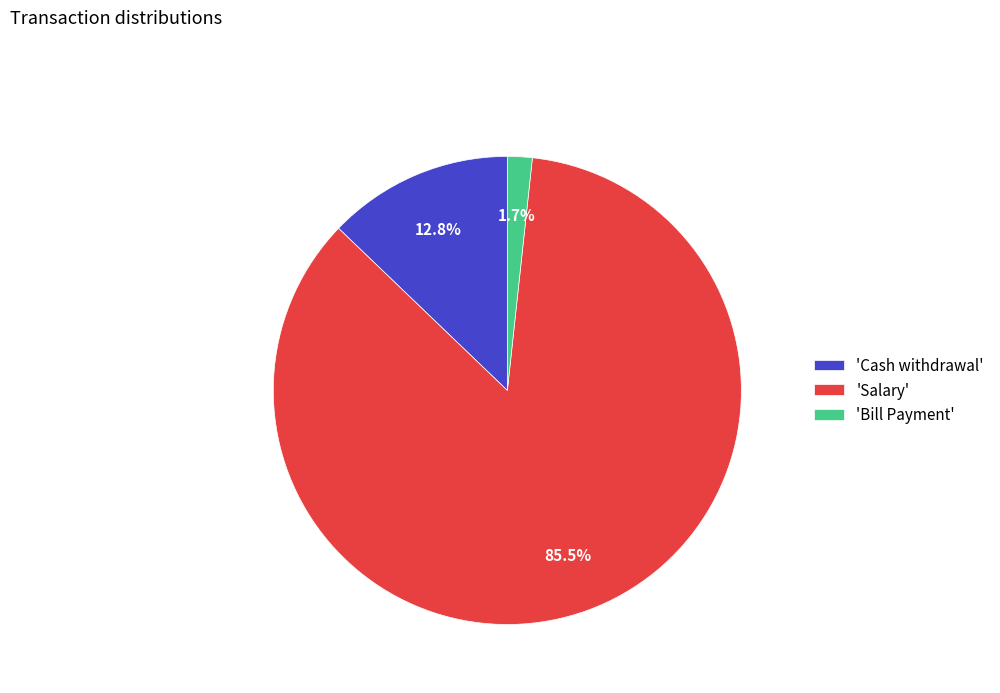

Which slice is the smallest?

'Bill Payment'